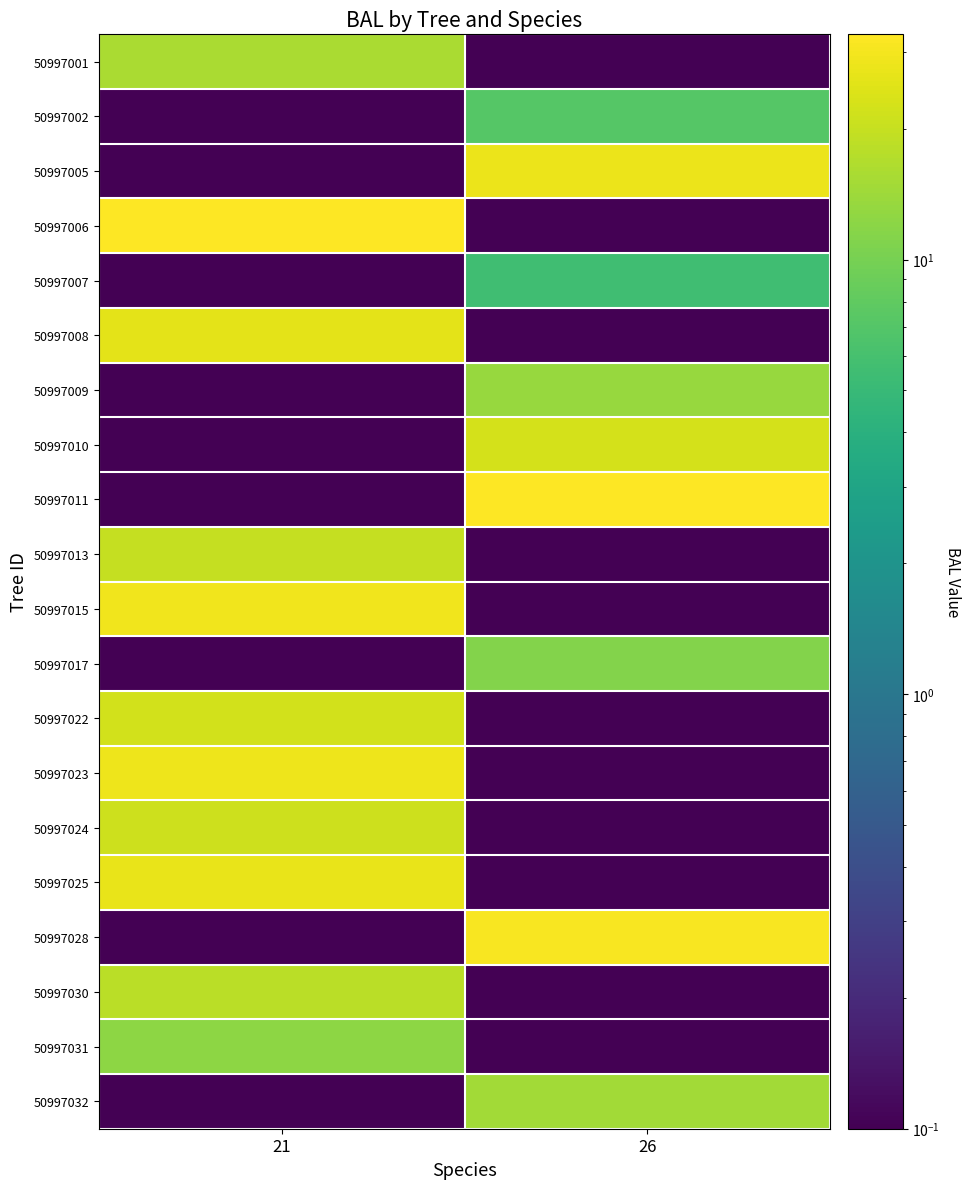

List the series in order of their peak value, lowest first.

50997007, 50997002, 50997017, 50997031, 50997009, 50997032, 50997001, 50997030, 50997013, 50997024, 50997022, 50997010, 50997008, 50997025, 50997005, 50997023, 50997015, 50997028, 50997011, 50997006